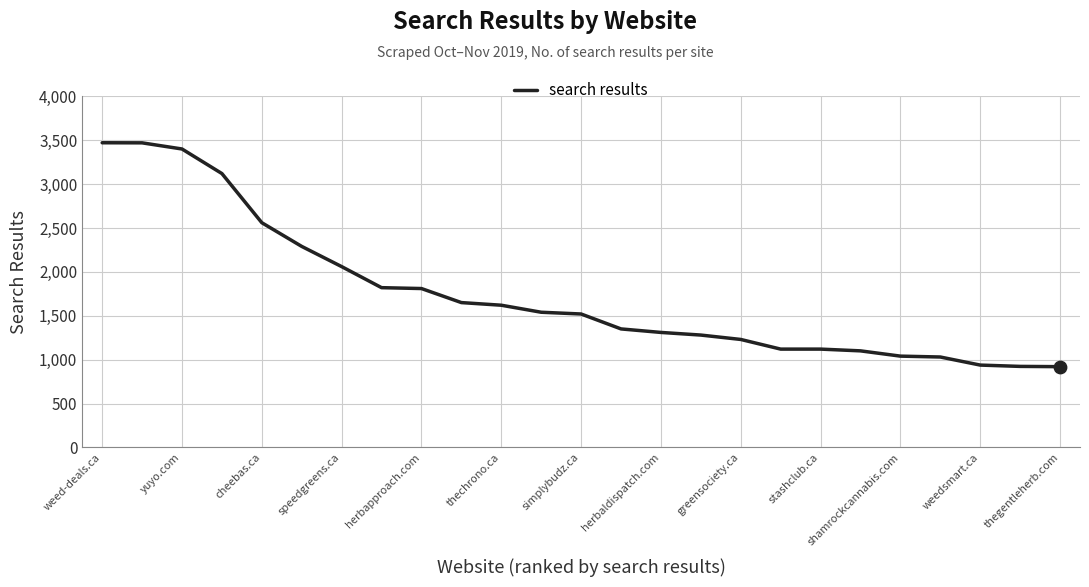

What is the maximum value shown in the chart?

3471